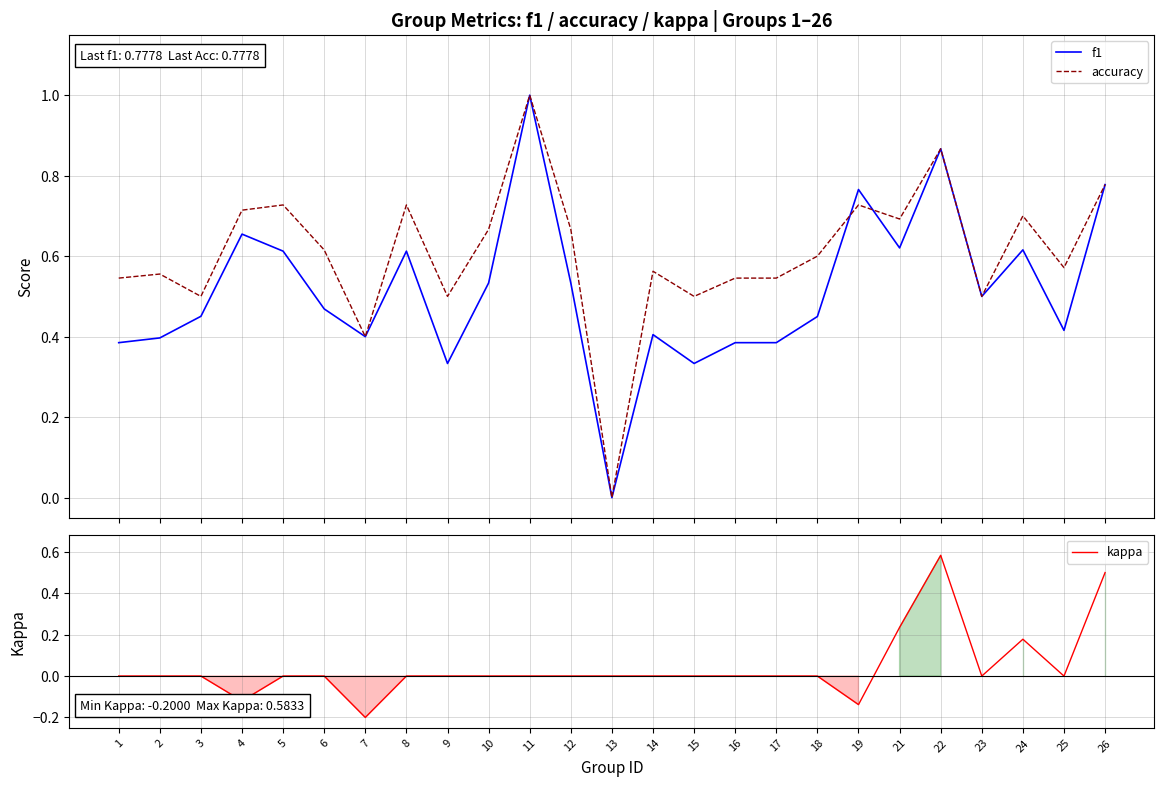

Reading left to right, transcribe all the data shown in this chart.

f1: 0.4	0.4	0.5	0.7	0.6	0.5	0.4	0.6	0.3	0.5	1.0	0.5	0.0	0.4	0.3	0.4	0.4	0.5	0.8	0.6	0.9	0.5	0.6	0.4	0.8
accuracy: 0.5	0.6	0.5	0.7	0.7	0.6	0.4	0.7	0.5	0.7	1.0	0.7	0.0	0.6	0.5	0.5	0.5	0.6	0.7	0.7	0.9	0.5	0.7	0.6	0.8
kappa: 0.0	0.0	0.0	-0.1	0.0	0.0	-0.2	0.0	0.0	0.0	0.0	0.0	0.0	0.0	0.0	0.0	0.0	0.0	-0.1	0.2	0.6	0.0	0.2	0.0	0.5